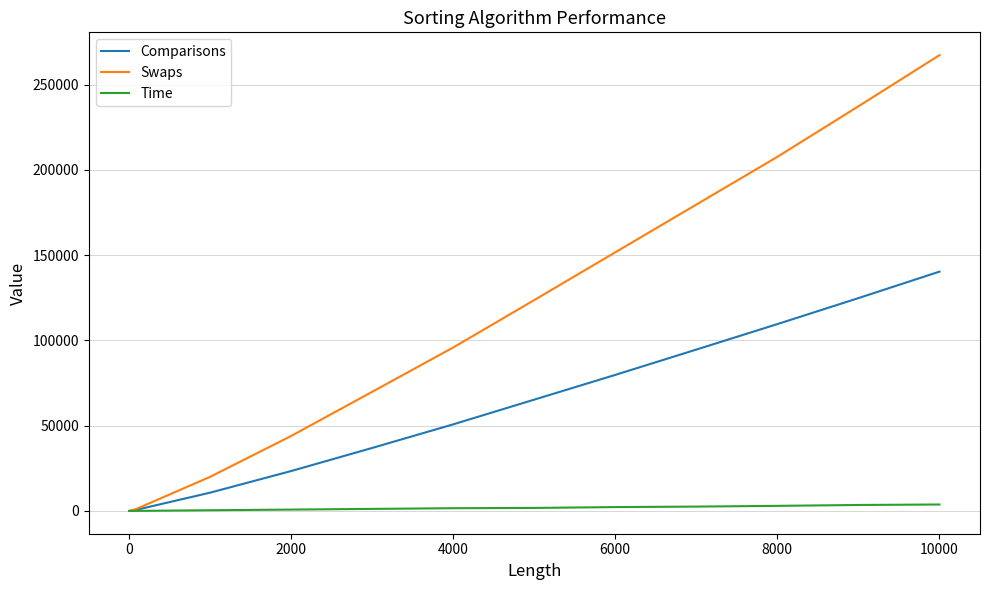

Rank the series by their maximum value, from highest to lowest.

Swaps, Comparisons, Time